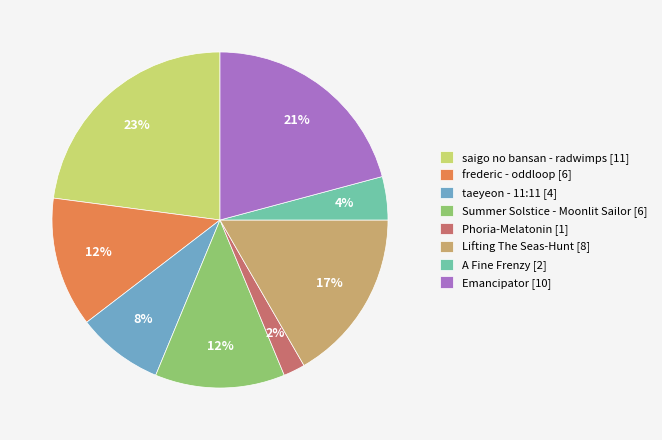

To the nearest percent, what is the difference between the Phoria-Melatonin and Lifting The Seas-Hunt slice percentages?

15%